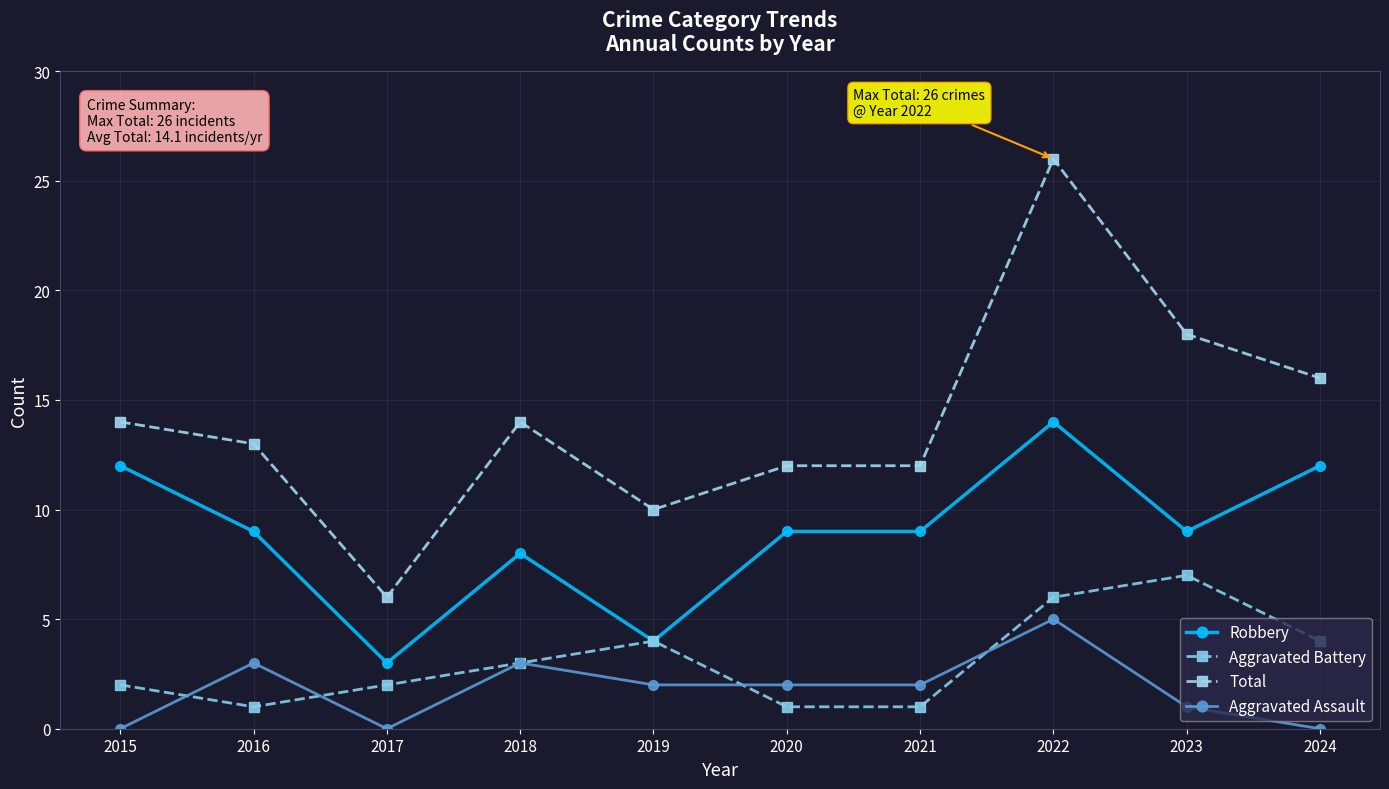

Is it true that Aggravated Assault equals 2 at 2020?

True